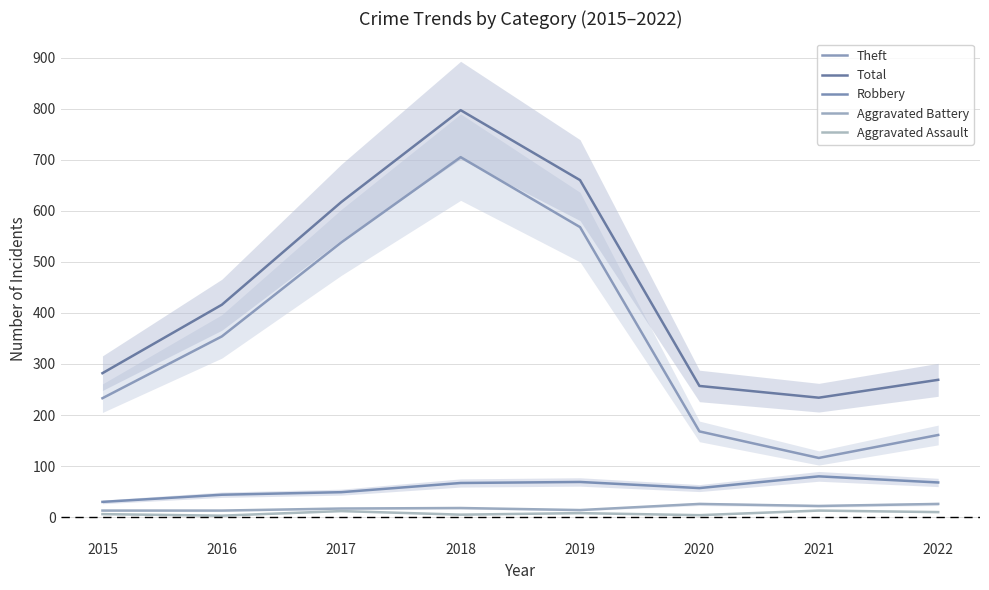

True or false: Aggravated Assault has more than 2 points higher than both neighbors.

True